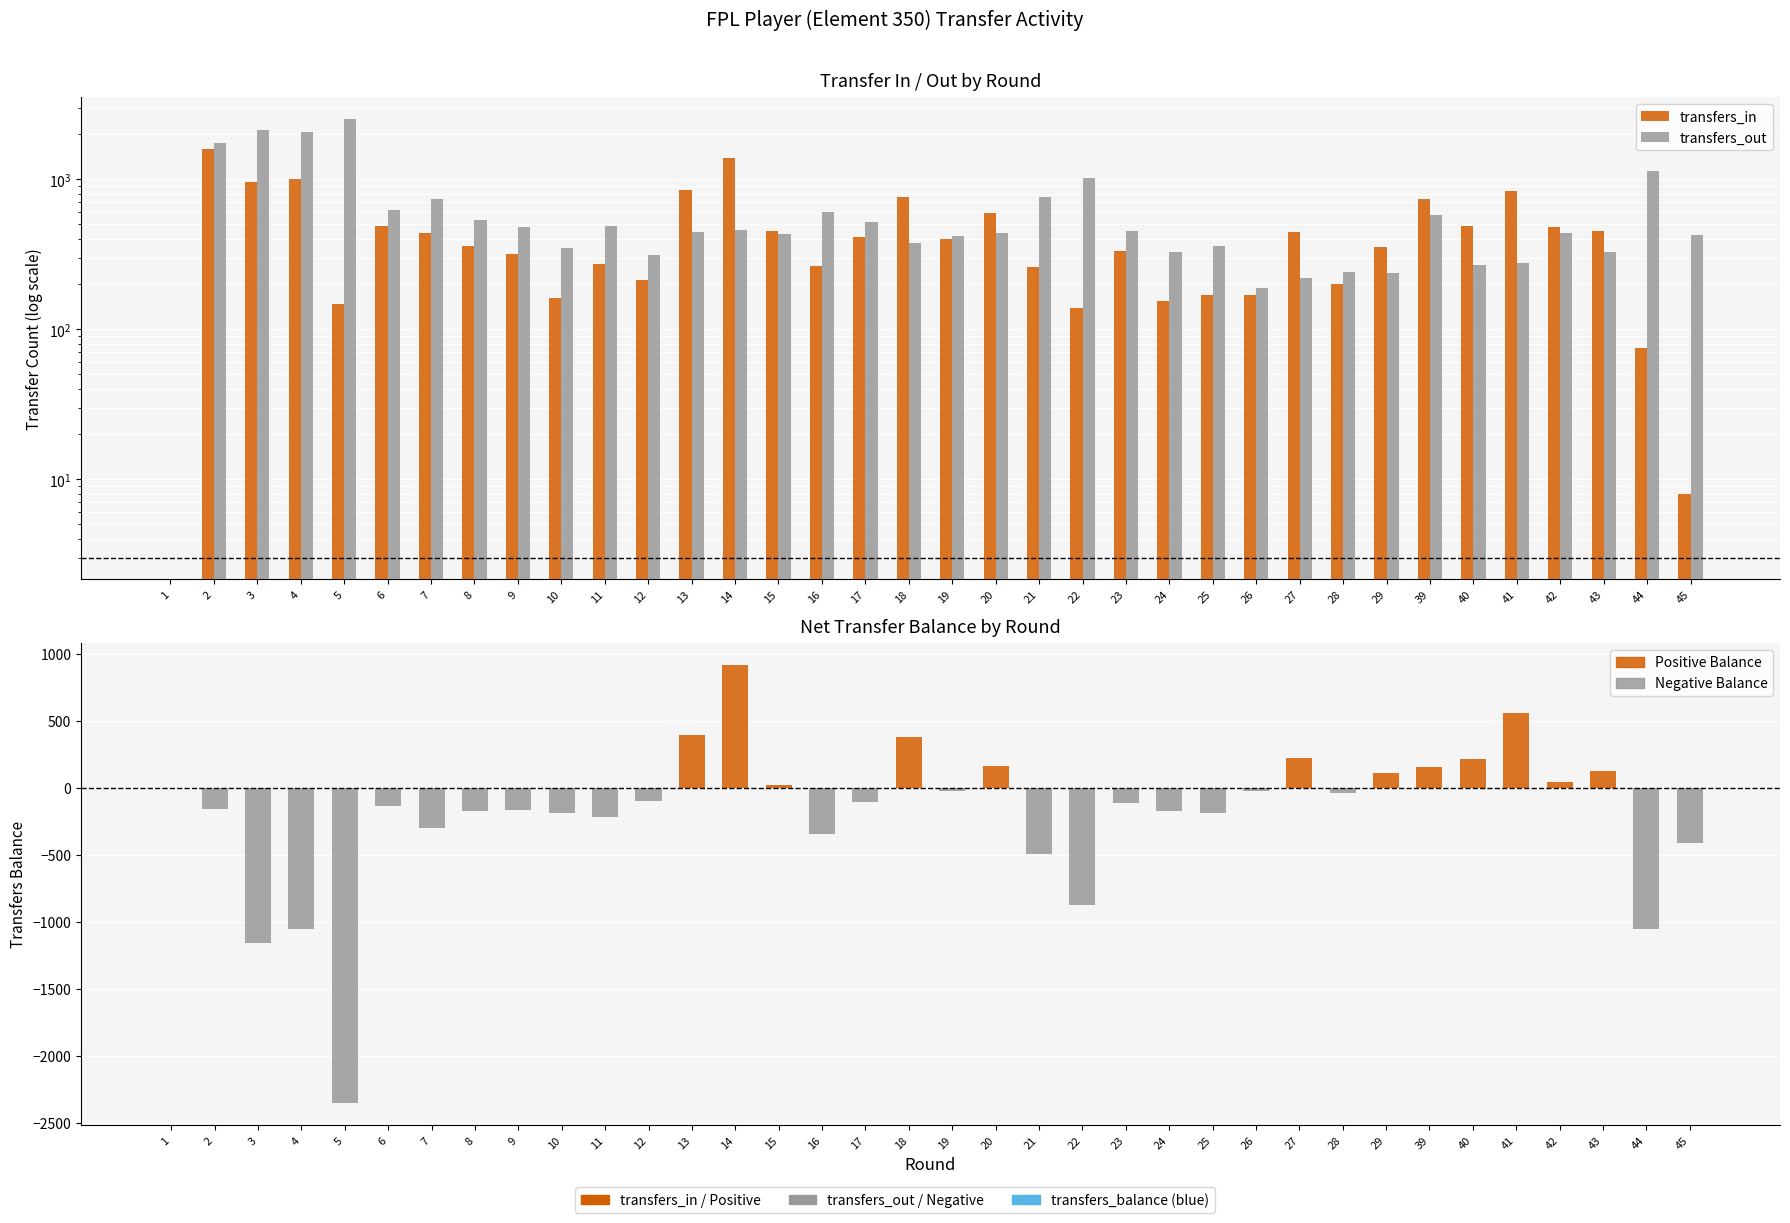

True or false: transfers_in has a value of 733 at 39.

True